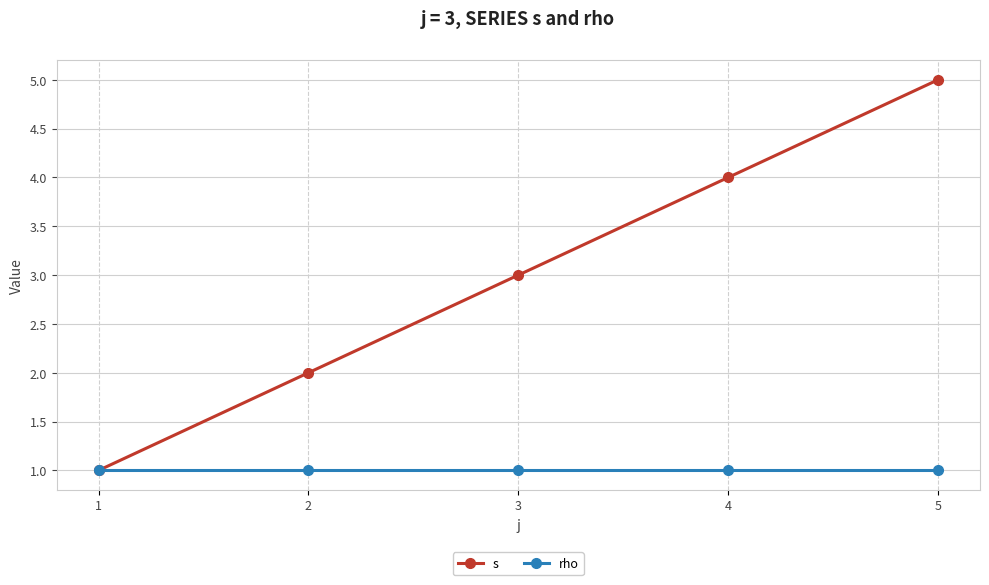

At which category does the chart reach its peak across all series?

5